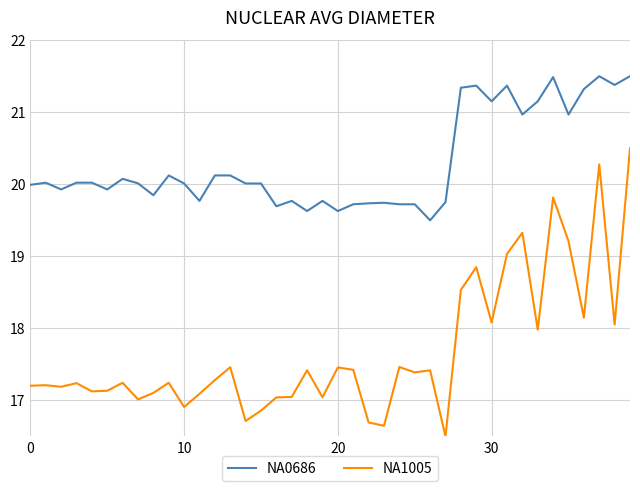

How many lines are shown in the chart?

2